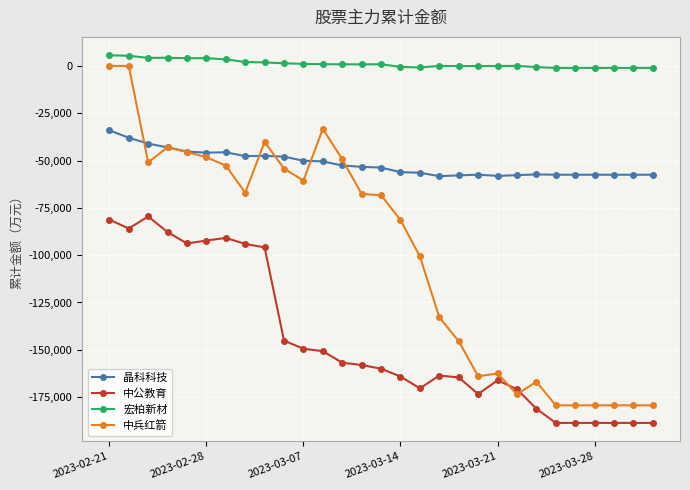

Is this an area chart (filled region under the line)?

No